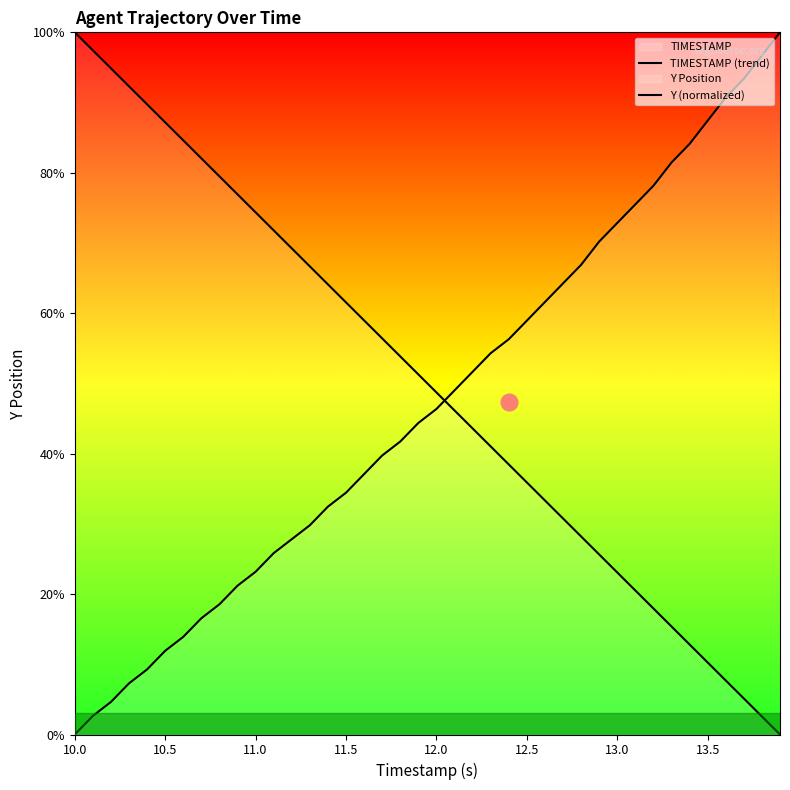

How many lines are shown in the chart?

2